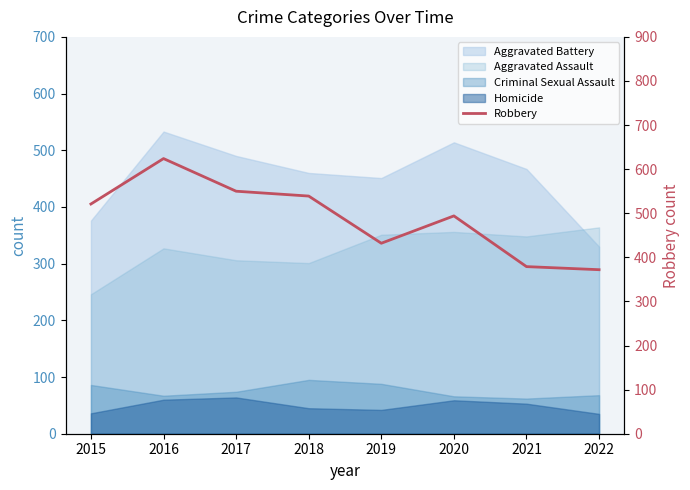

At which category does the data reach its first local peak?

2016